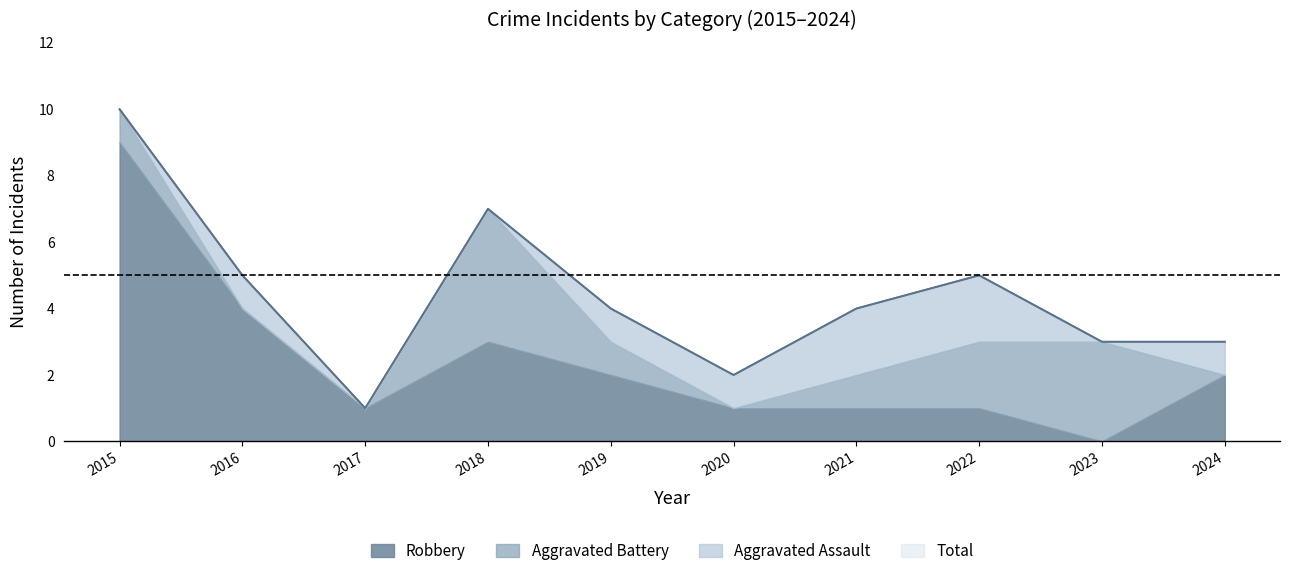

List the series in order of their peak value, highest first.

Total, Robbery, Aggravated Battery, Aggravated Assault